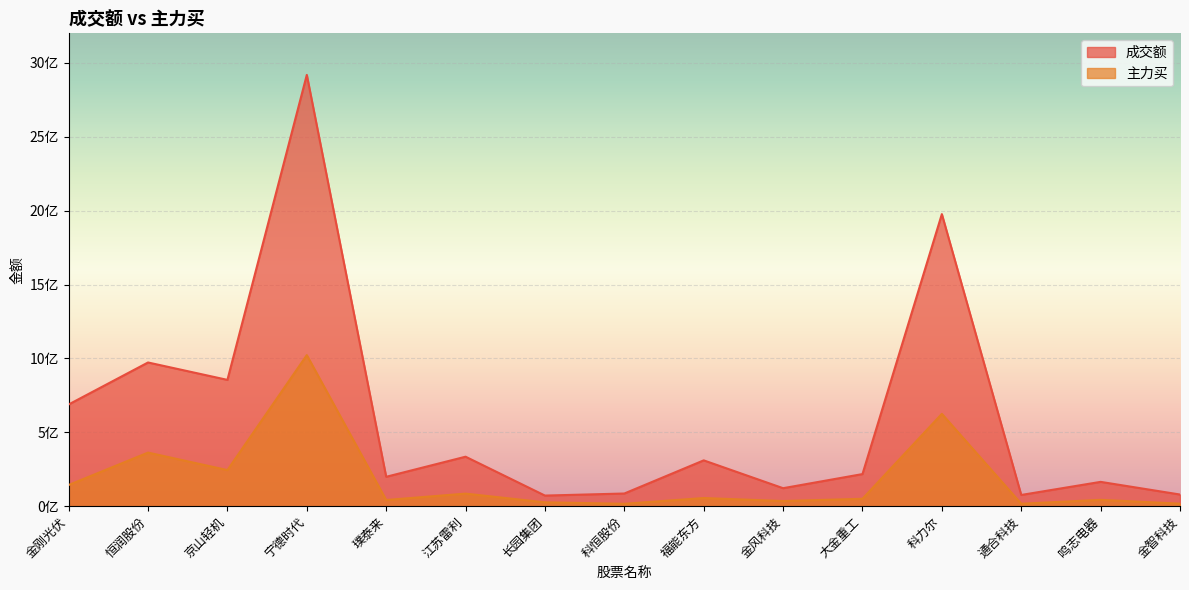

How many values in the 成交额 series are below 217205217?

7